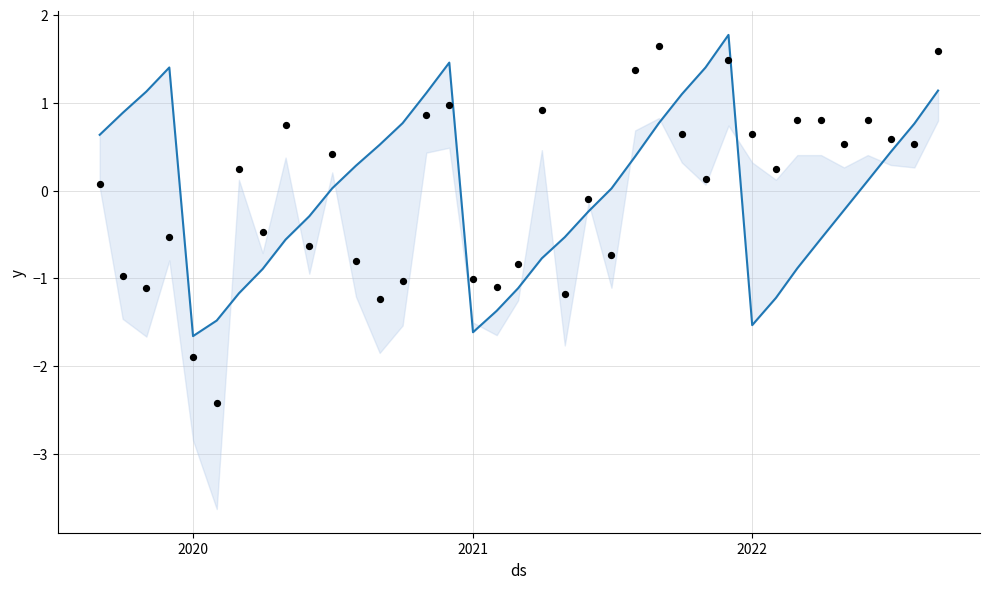

At how many categories does at least one series exceed 0?

28